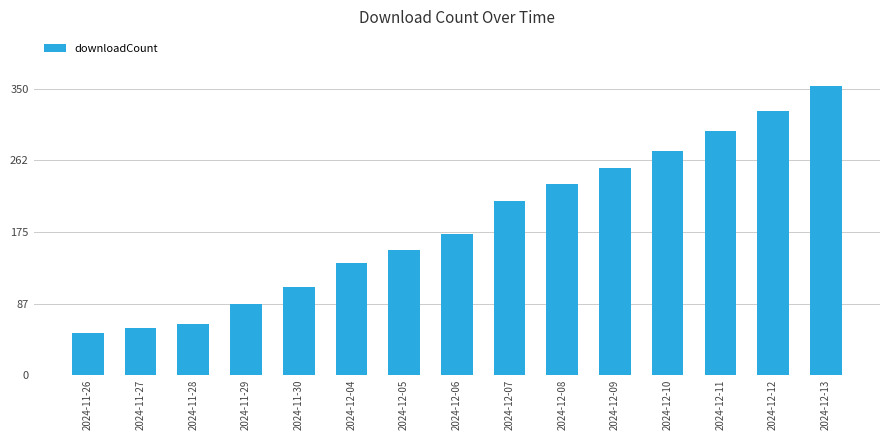

The chart shows a value of 55 at 2024-12-08. True or false?

False